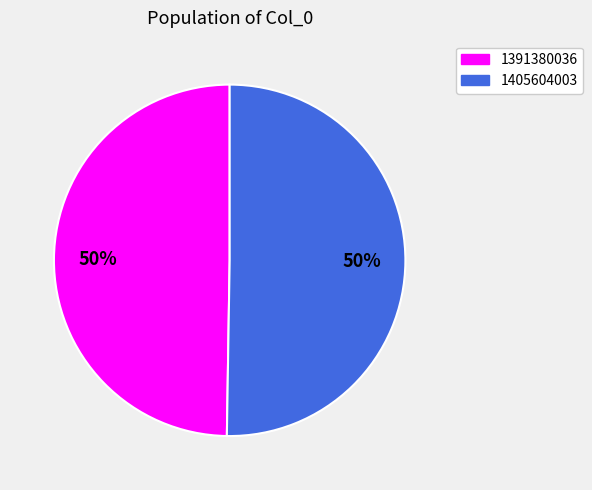

Which category has the smallest portion of the pie?

1391380036